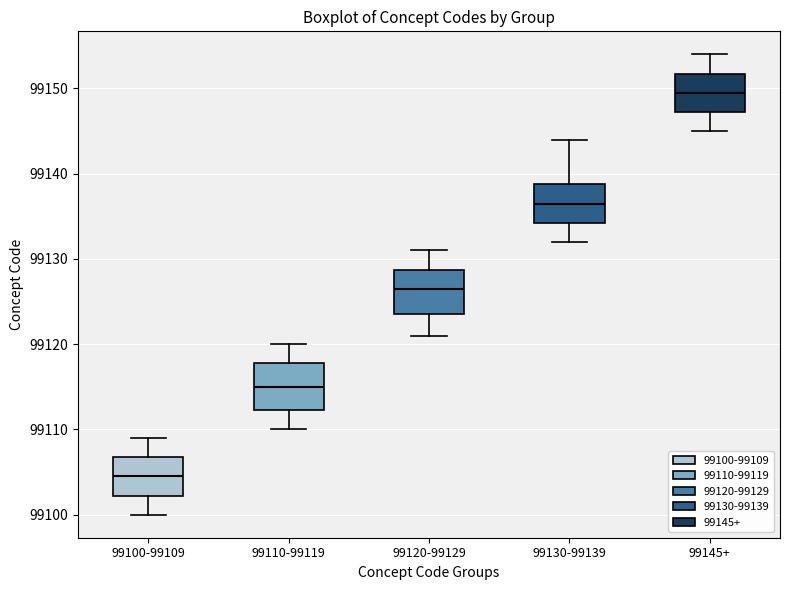

Reading left to right, read every box against the y-axis: the position of its median line, the range the box covers, and the ends of its whiskers. The values are not printed on the chart, so give them approximately, as read against the axis.

99100-99109: median 99105, box 99102 to 99107, whiskers 99100 to 99109
99110-99119: median 99115, box 99112 to 99118, whiskers 99110 to 99120
99120-99129: median 99127, box 99124 to 99129, whiskers 99121 to 99131
99130-99139: median 99137, box 99134 to 99139, whiskers 99132 to 99144
99145+: median 99150, box 99147 to 99152, whiskers 99145 to 99154